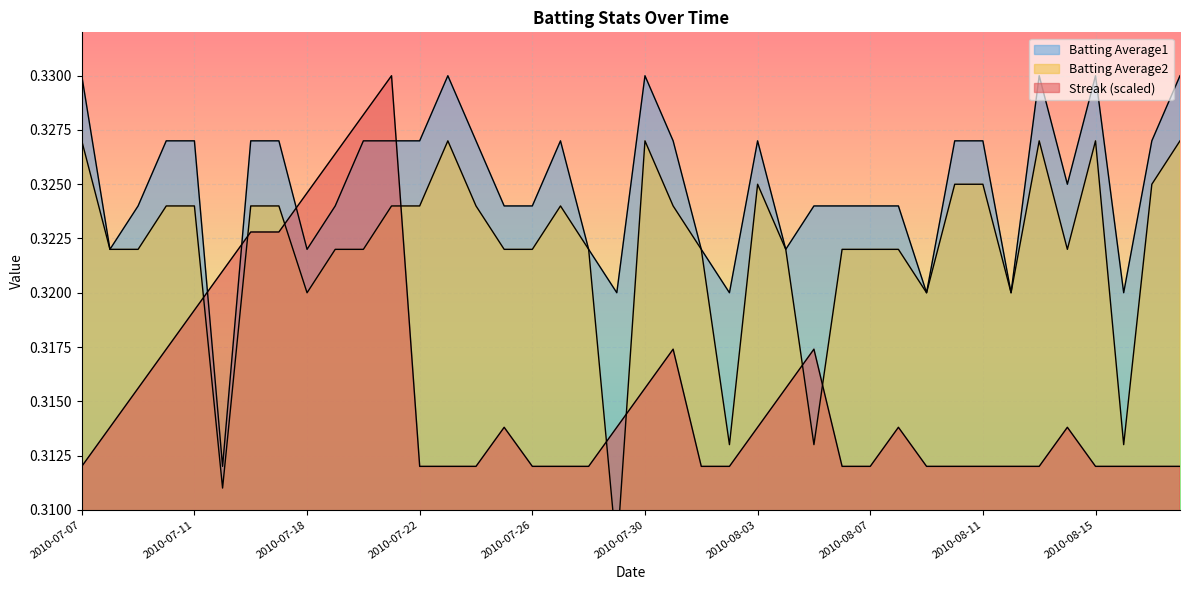

How many interior local peaks does the Streak series have?

6